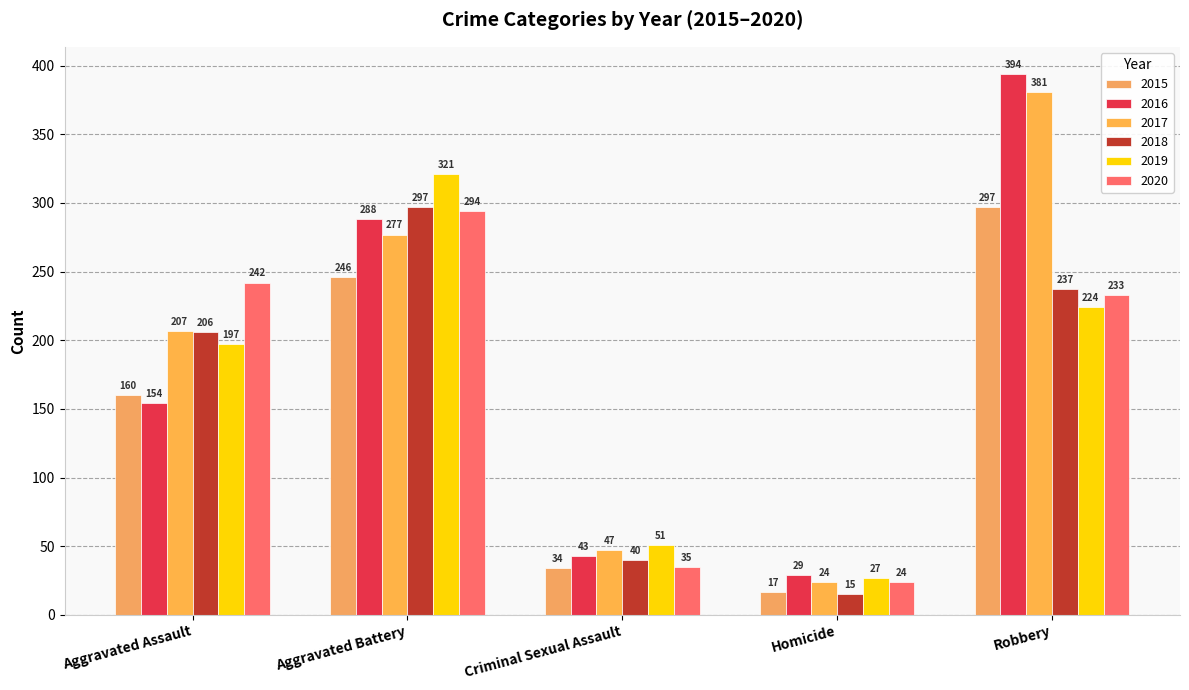

What is the total value across all series at Aggravated Battery?

1723